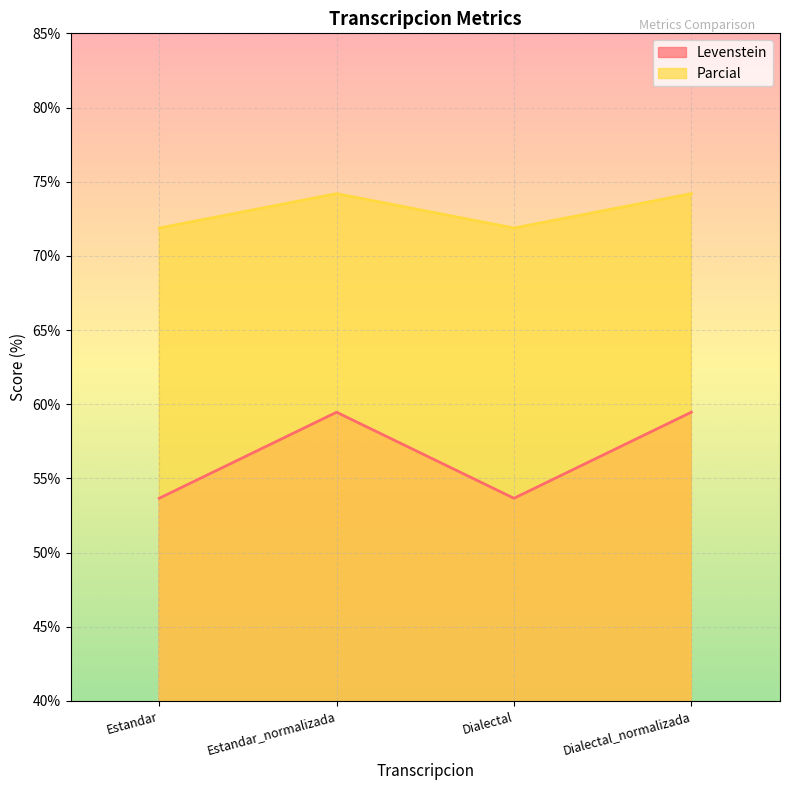

Does the chart display data point markers on the line(s)?

No